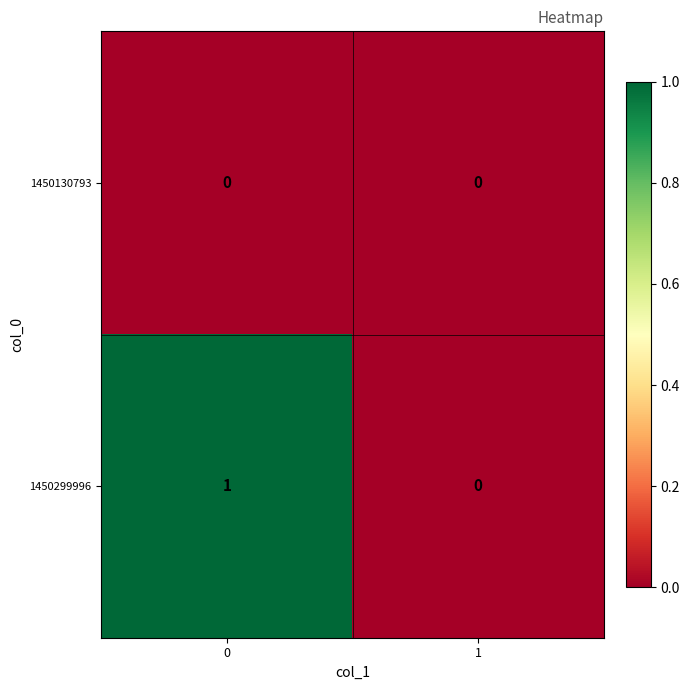

List the labels in order of 1450299996 value, largest first.

0, 1